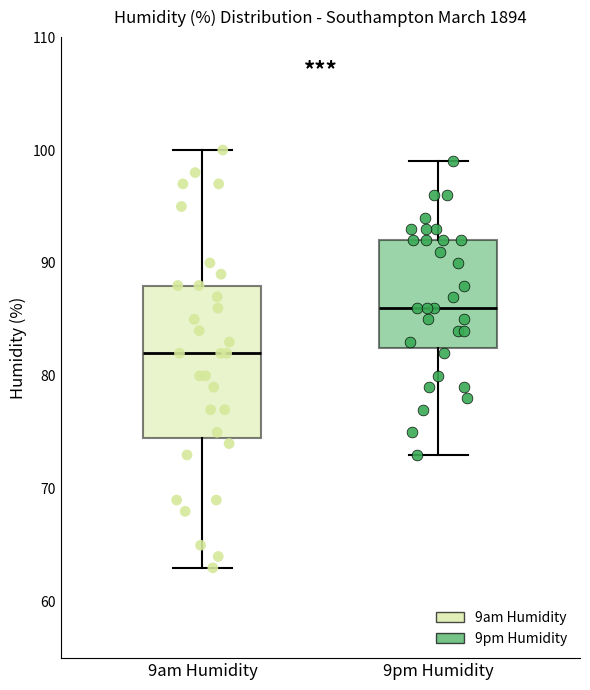

Where does the upper whisker of the box for 9pm Humidity end on the y-axis? The values are not printed on the chart, so give them approximately, as read against the axis.

99